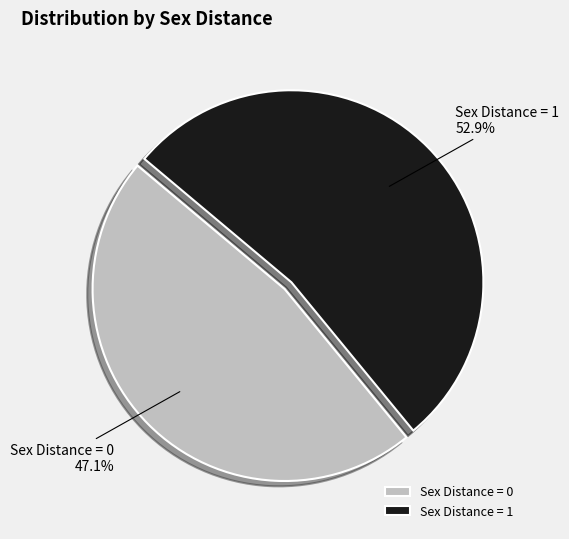

How many segments does this pie chart have?

2